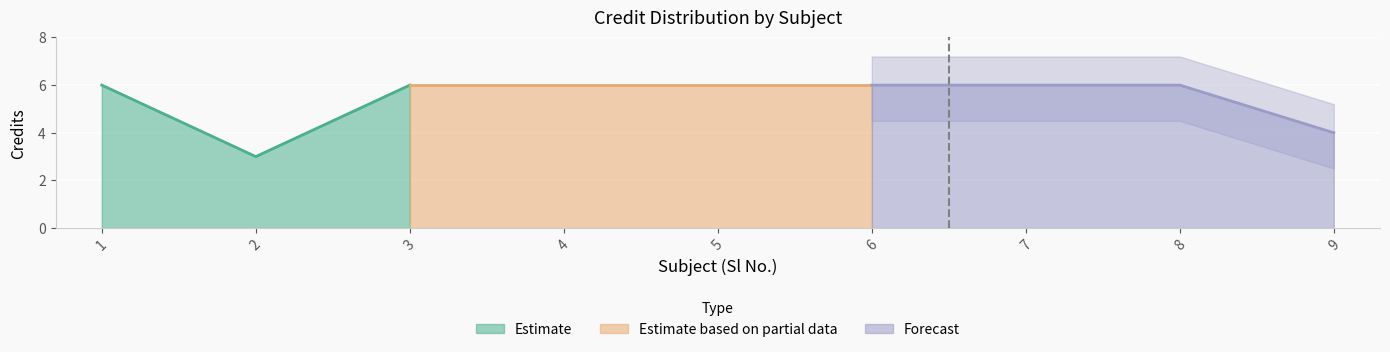

How many values are between 6 and 7?

7